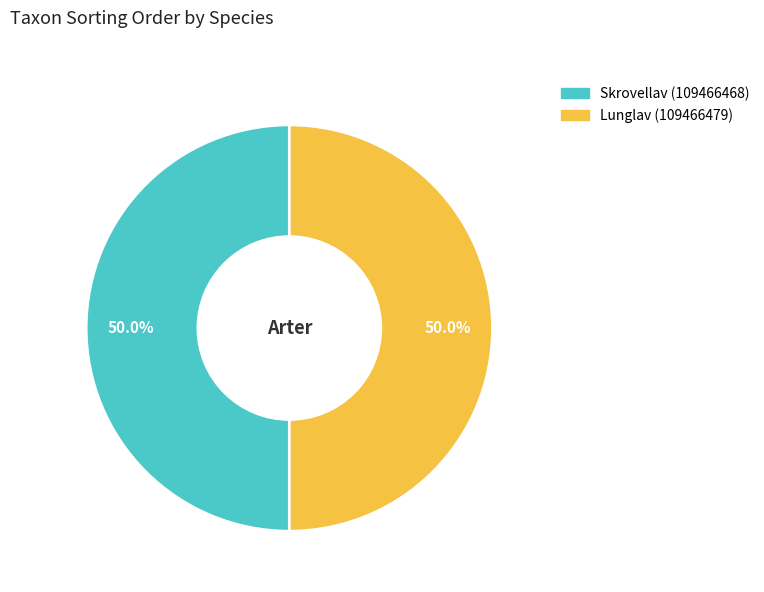

How many slices are in this pie chart?

2